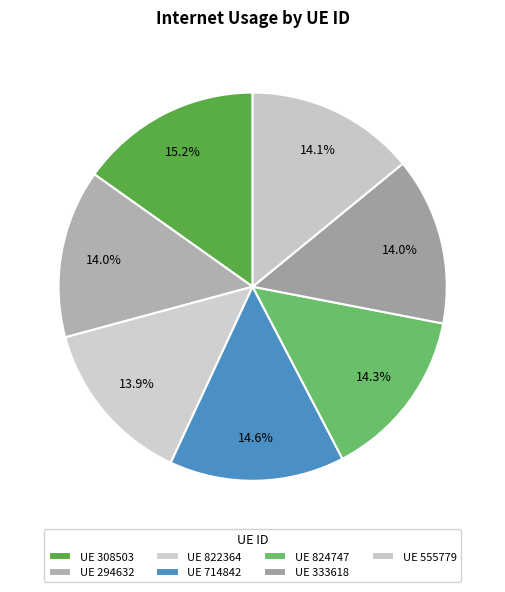

How many slices are in this pie chart?

7